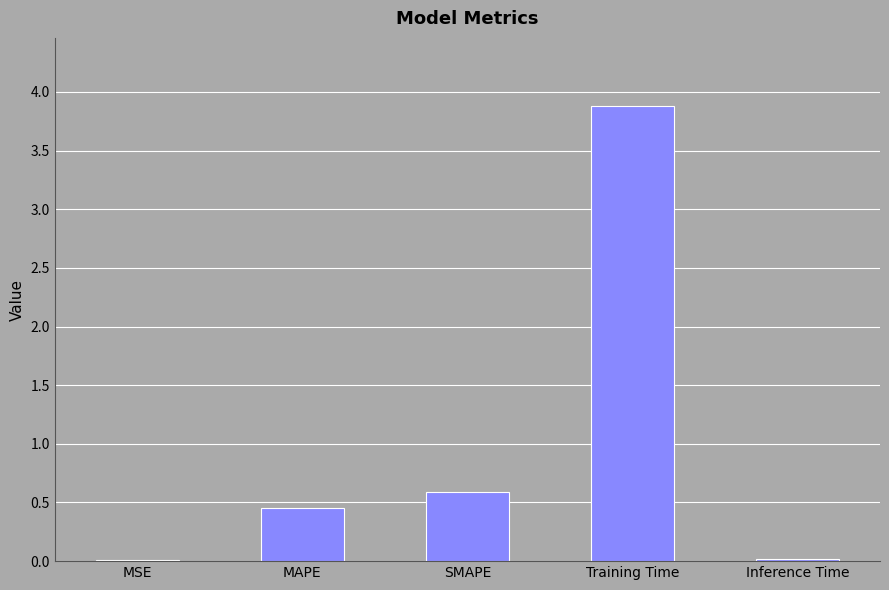

At which label is the value closest to 1?

SMAPE